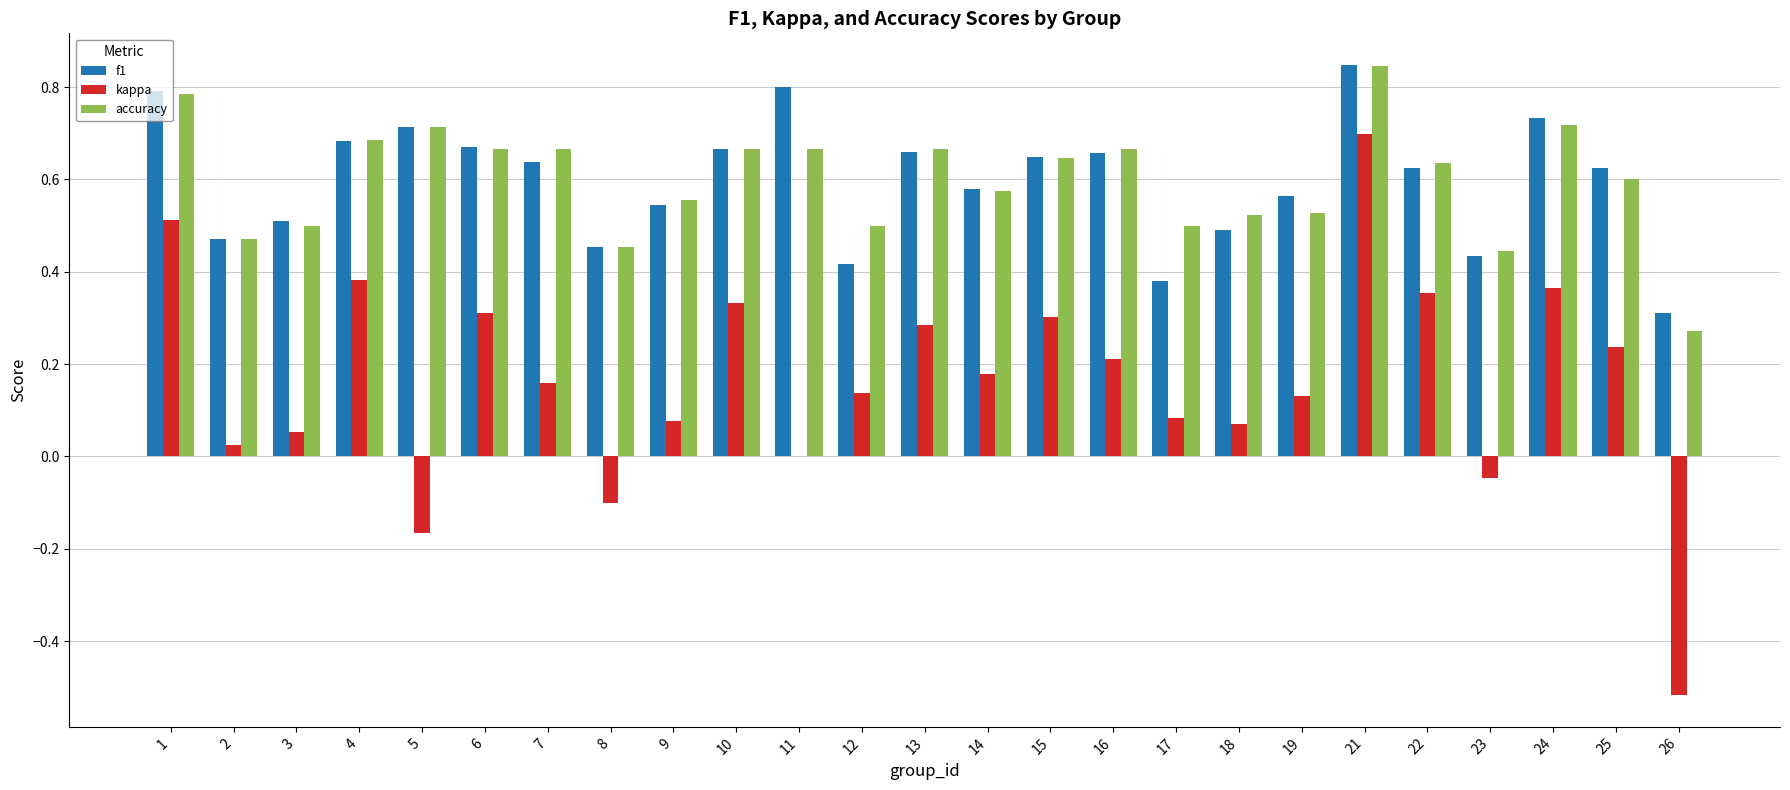

What is the sum of all kappa values?

4.1